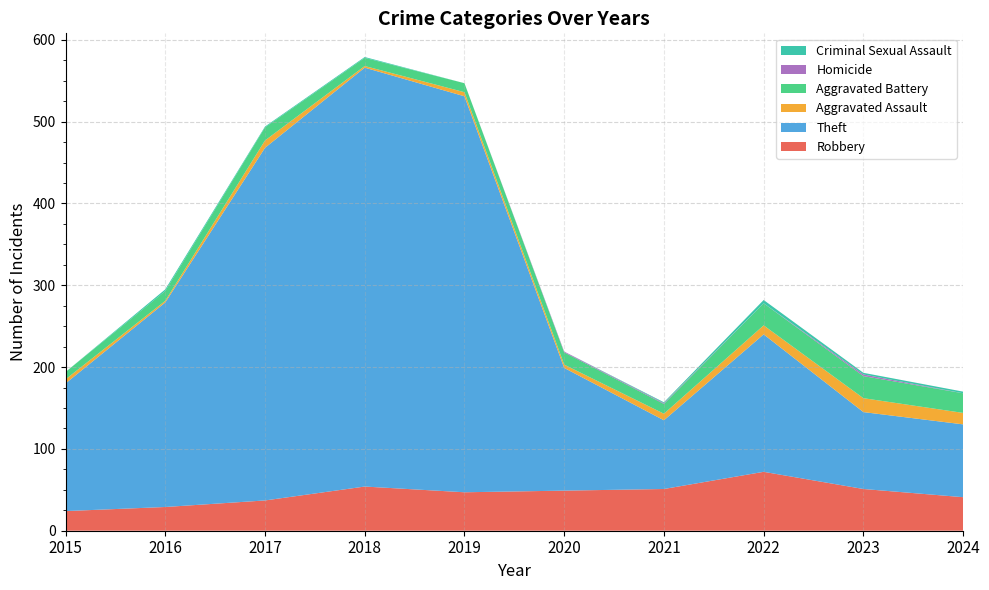

Reading left to right, extract all data points from this chart.

Robbery: 2015=24	2016=29	2017=37	2018=54	2019=47	2020=49	2021=51	2022=72	2023=51	2024=41
Theft: 2015=156	2016=250	2017=431	2018=512	2019=484	2020=150	2021=84	2022=168	2023=94	2024=89
Aggravated Assault: 2015=5	2016=2	2017=9	2018=2	2019=5	2020=4	2021=8	2022=11	2023=17	2024=14
Aggravated Battery: 2015=9	2016=12	2017=16	2018=10	2019=11	2020=15	2021=12	2022=27	2023=27	2024=24
Homicide: 2015=0	2016=0	2017=0	2018=0	2019=0	2020=1	2021=1	2022=0	2023=2	2024=0
Criminal Sexual Assault: 2015=0	2016=2	2017=1	2018=1	2019=0	2020=0	2021=1	2022=4	2023=2	2024=2